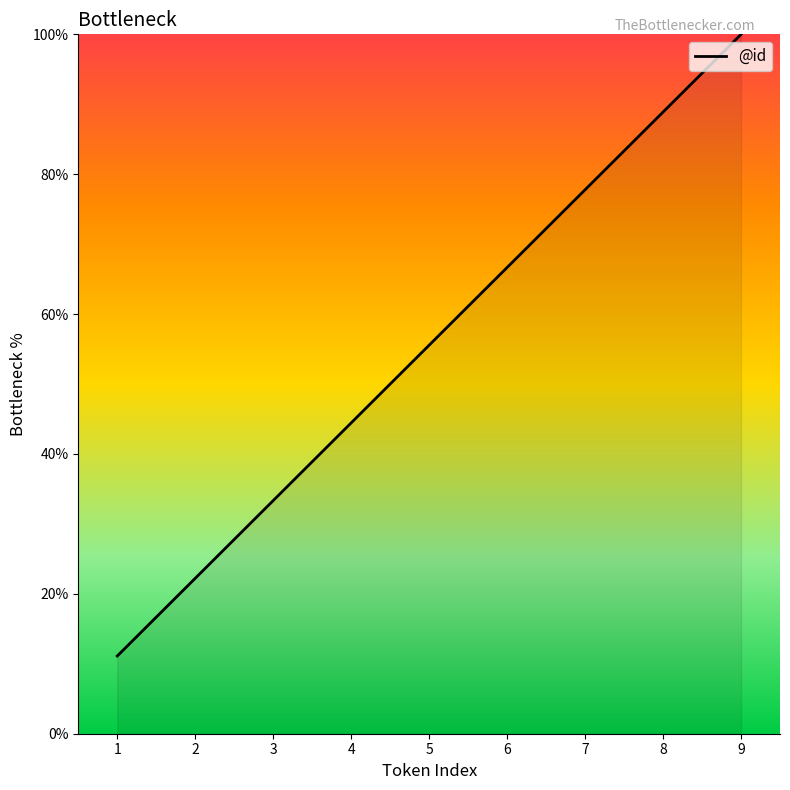

Rank the categories by value from lowest to highest.

1, 2, 3, 4, 5, 6, 7, 8, 9